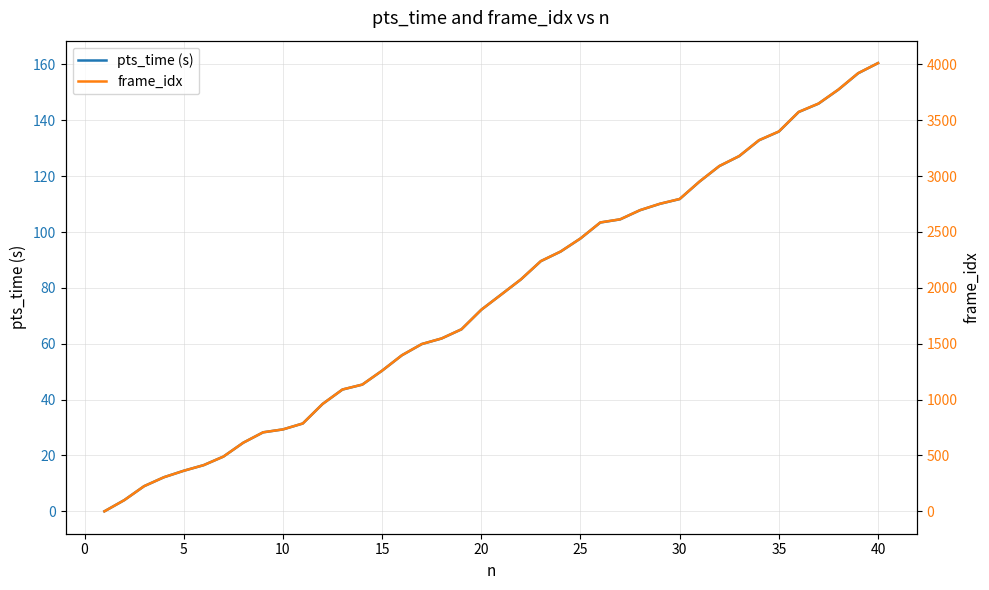

Reading left to right, transcribe all the data shown in this chart.

pts_time (s): 0.0	4.0	9.0	12.2	14.5	16.5	19.6	24.6	28.3	29.3	31.4	38.4	43.6	45.4	50.4	55.9	59.9	61.9	65.2	72.2	77.6	83.0	89.6	93.0	97.7	103.4	104.5	107.8	110.1	111.8	118.0	123.6	127.2	132.8	136.0	143.0	146.0	151.0	156.8	160.5
frame_idx: 0.0	100.0	225.0	305.0	363.0	413.0	490.0	614.0	707.0	733.0	786.0	961.0	1090.0	1134.0	1259.0	1397.0	1497.0	1547.0	1629.0	1804.0	1939.0	2076.0	2239.0	2325.0	2442.0	2585.0	2613.0	2695.0	2752.0	2795.0	2951.0	3090.0	3179.0	3321.0	3399.0	3574.0	3649.0	3774.0	3921.0	4011.0